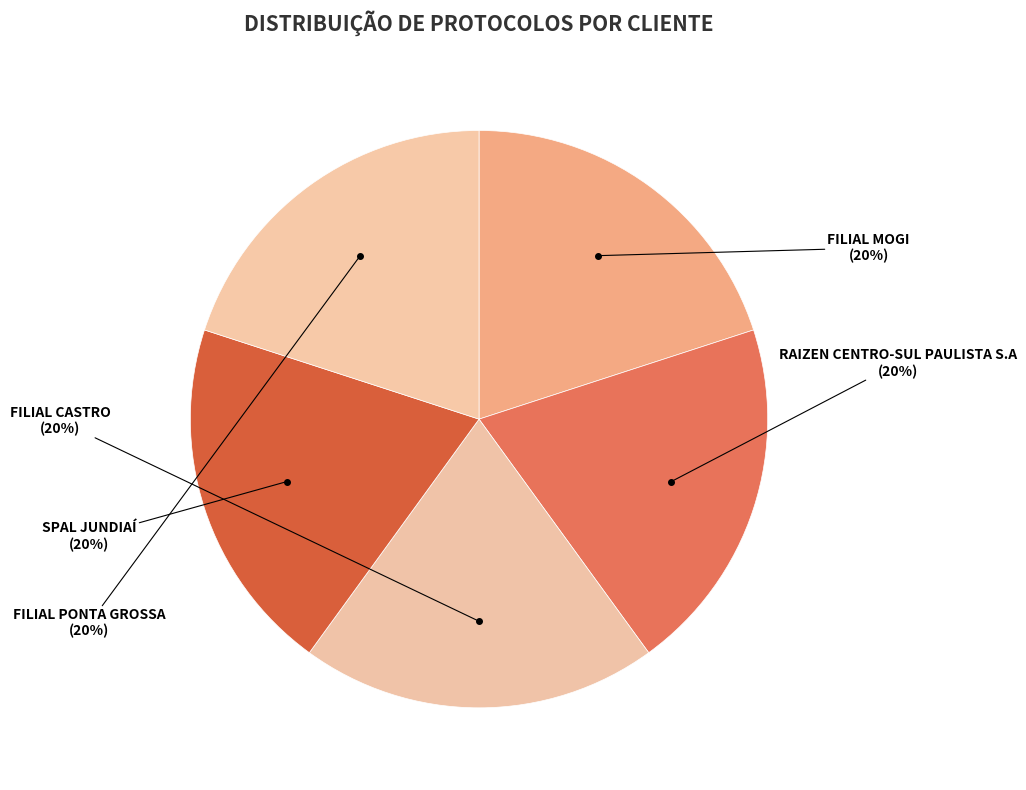

How many segments does this pie chart have?

5